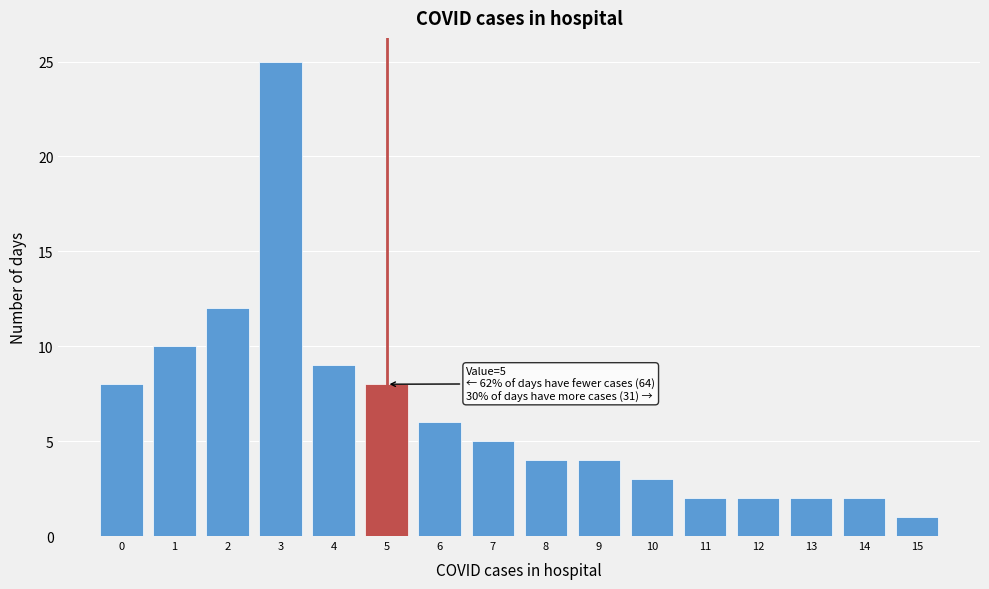

Which range on the x-axis has the tallest bar?

2.5 to 3.5